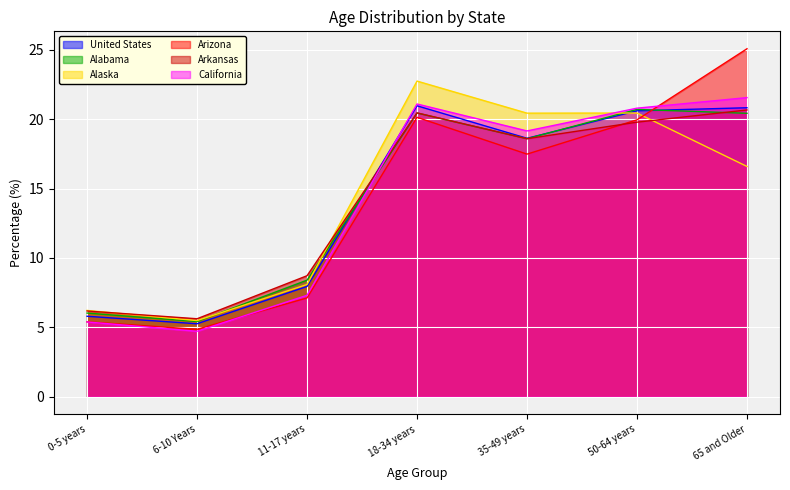

How many categories are shown in the chart?

7